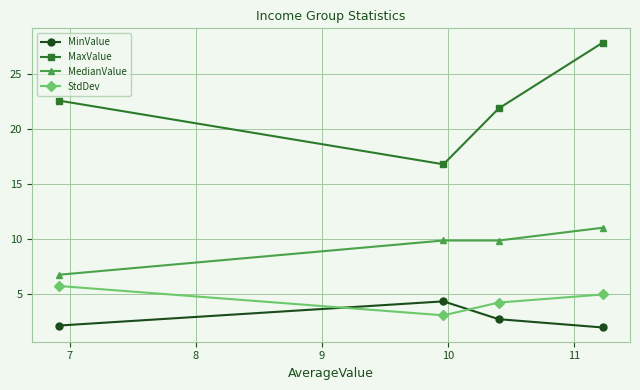

True or false: StdDev and MaxValue intersect in this chart.

False